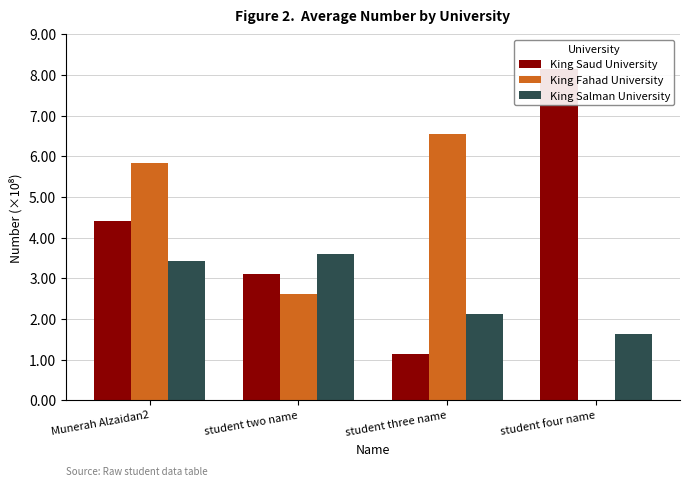

What is the label of the 2nd bar from the right?

student three name